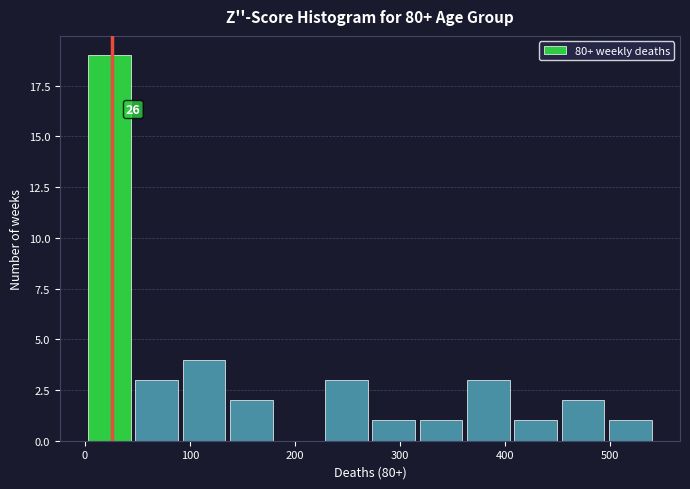

Over which range of the x-axis is the bar tallest?

0 to 50